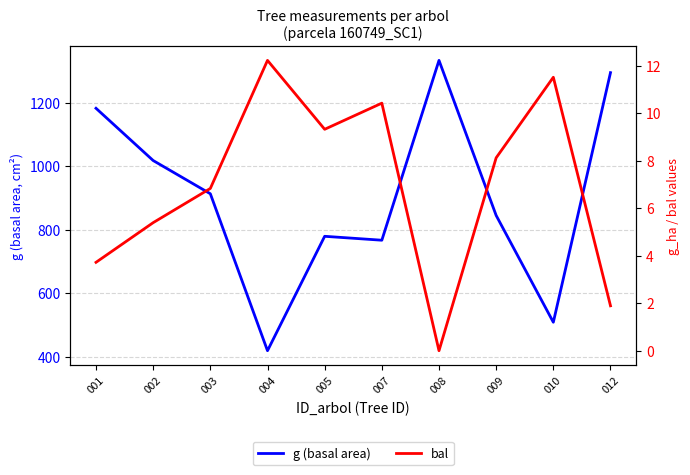

Does the chart have visible grid lines?

Yes